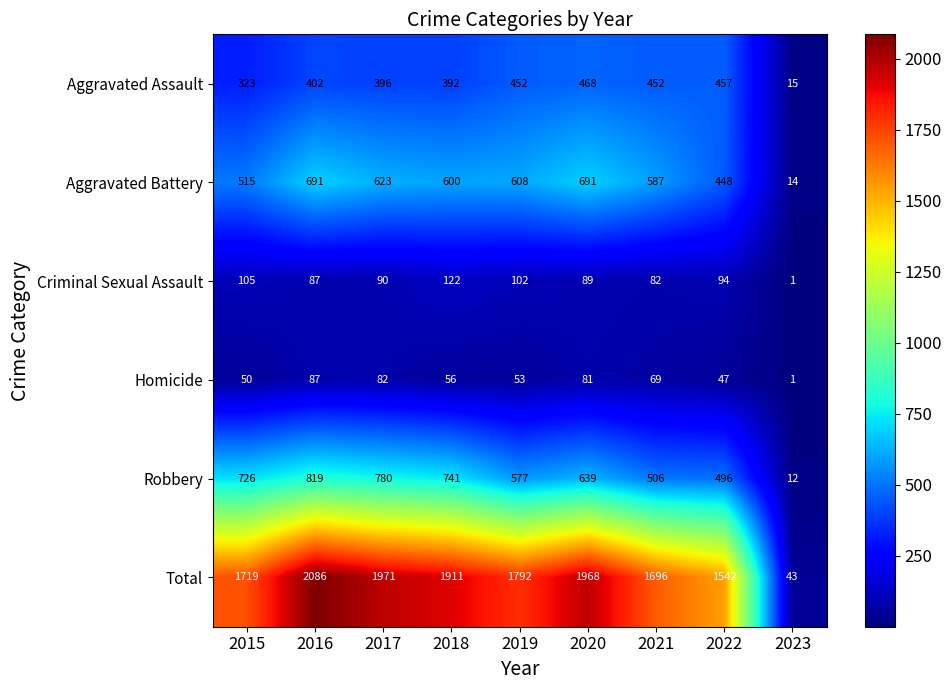

Which label corresponds to the largest value in the chart?

2016